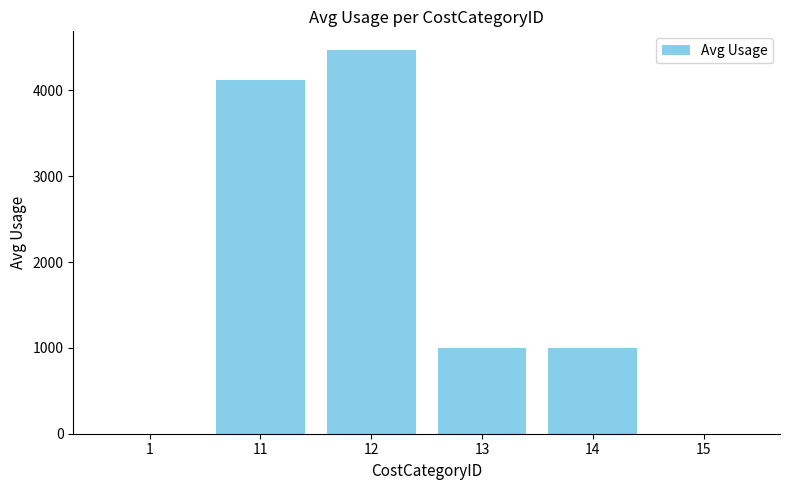

Reading right to left, what are all the values shown in this chart?

1.0	1000.0	1000.0	4463.6	4114.8	1.0